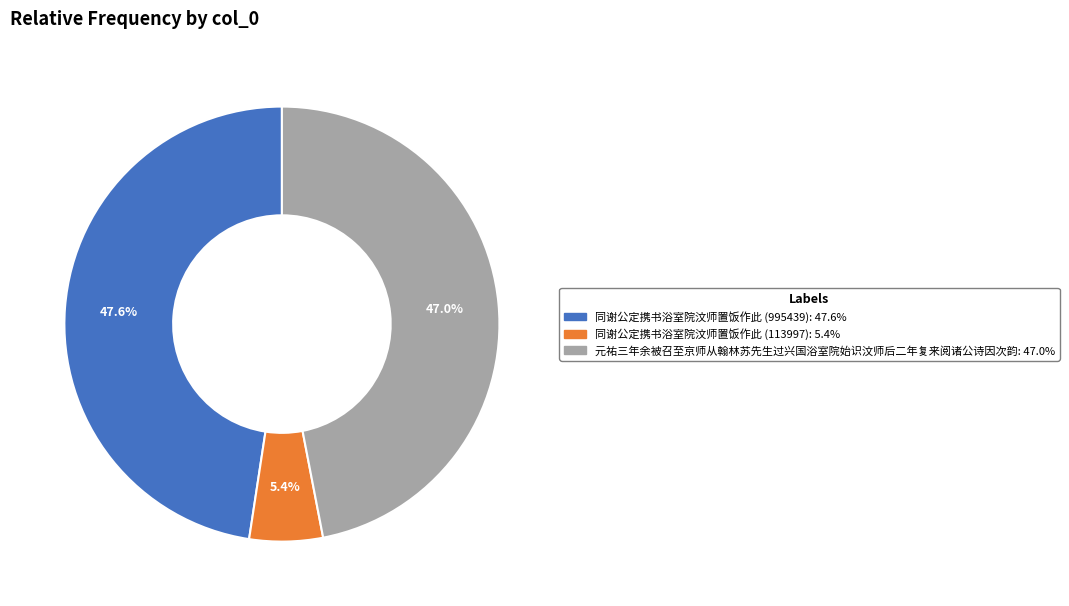

Rank the categories by value from highest to lowest.

同谢公定携书浴室院汶师置饭作此 (995439), 元祐三年余被召至京师从翰林苏先生过兴国浴室院始识汶师后二年复来阅诸公诗因次韵, 同谢公定携书浴室院汶师置饭作此 (113997)